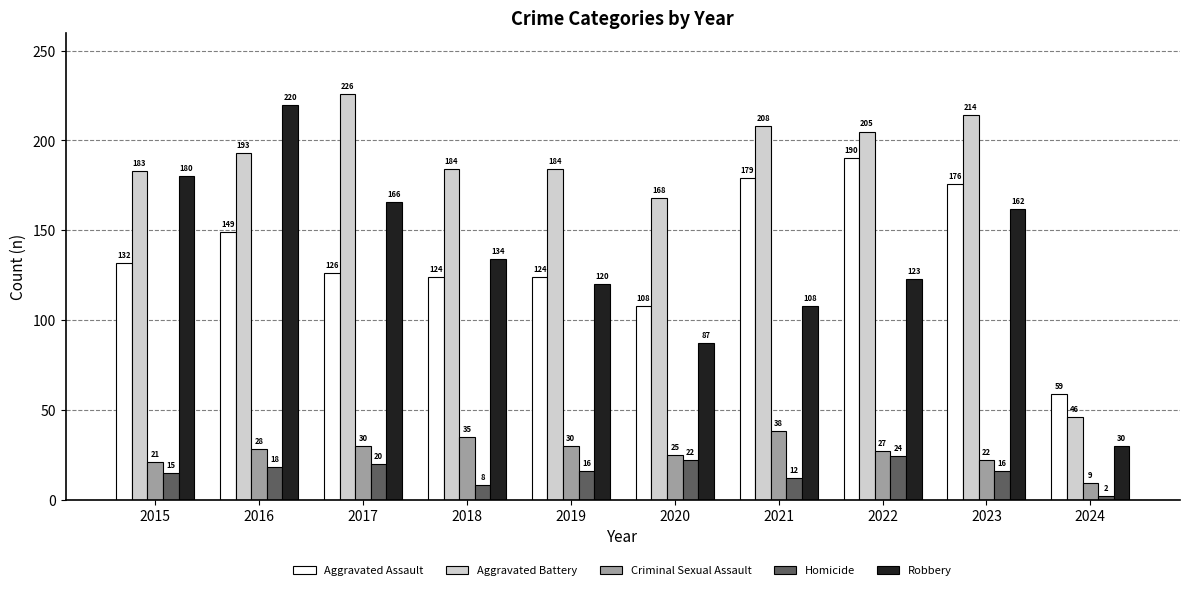

List the series in order of their peak value, highest first.

Aggravated Battery, Robbery, Aggravated Assault, Criminal Sexual Assault, Homicide